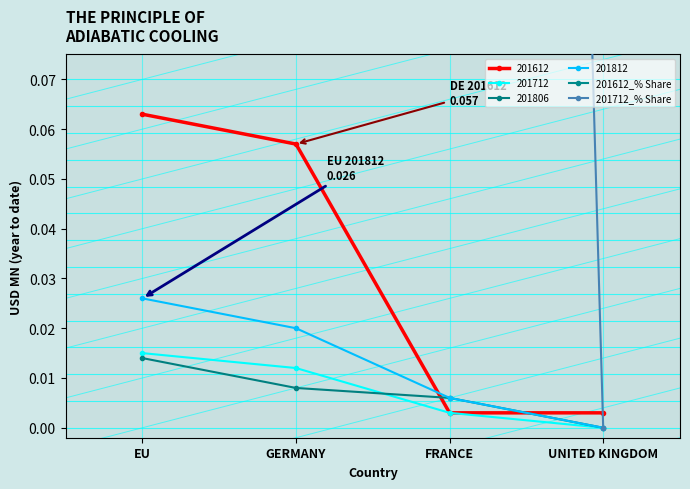

Is it true that 201806 equals 0.0 at UNITED KINGDOM?

True